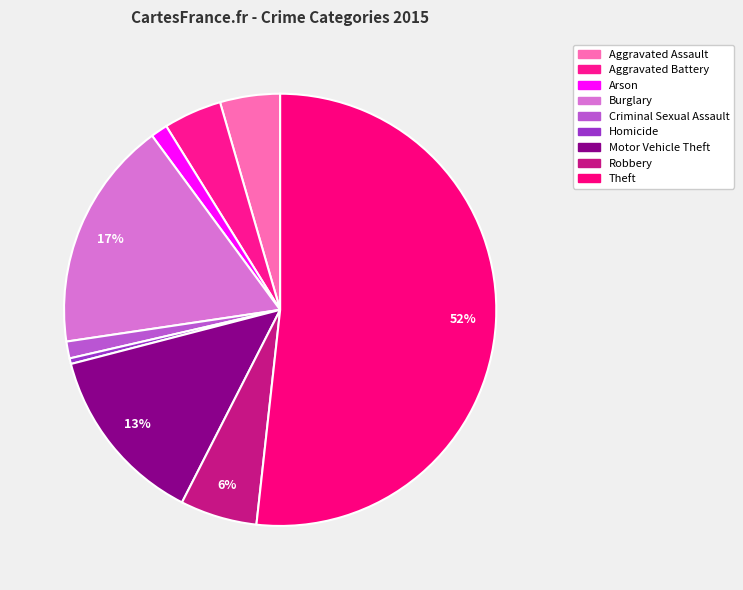

To the nearest percent, what portion does Aggravated Battery represent?

4%